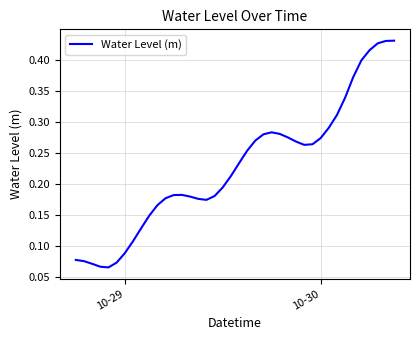

What is the difference between the maximum and minimum values?

0.4